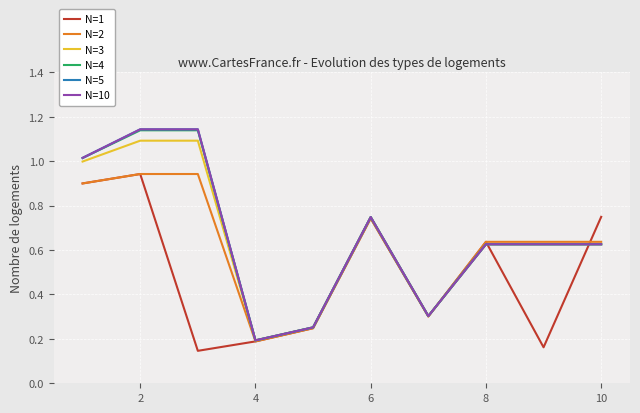

Which series has the largest range (max minus min)?

N=10